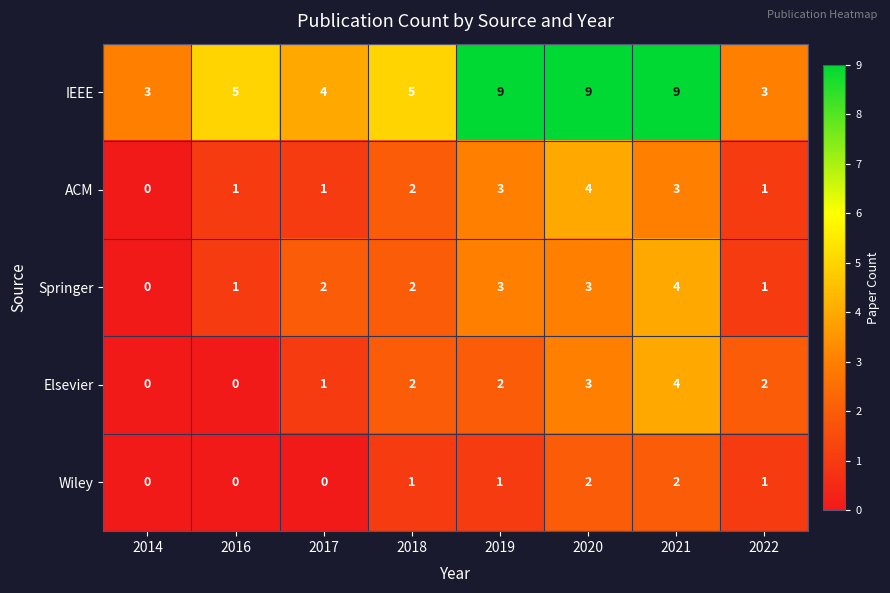

Is it true that Elsevier equals 1 at 2017?

True